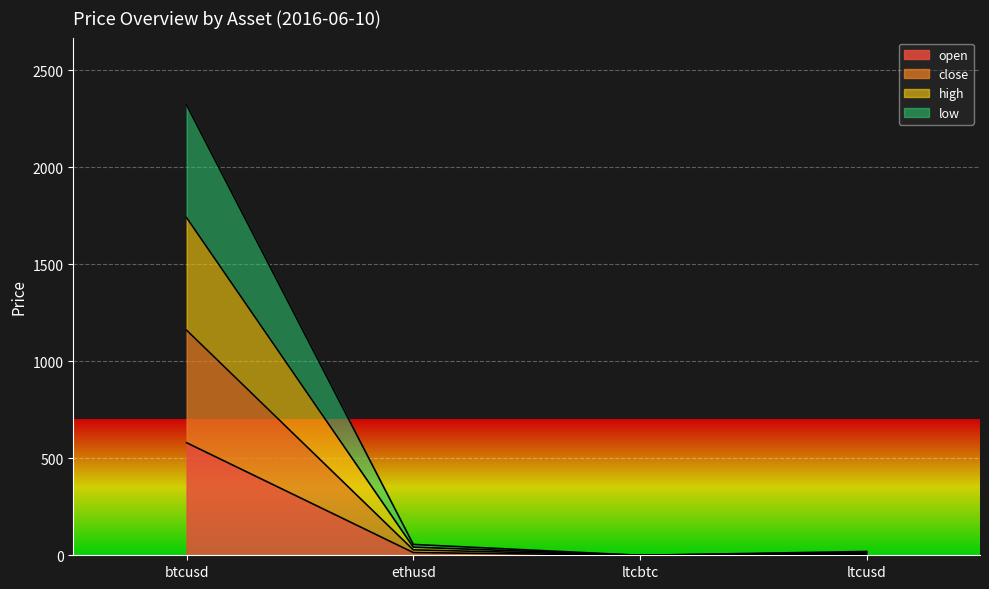

True or false: close and high cross at least once.

False